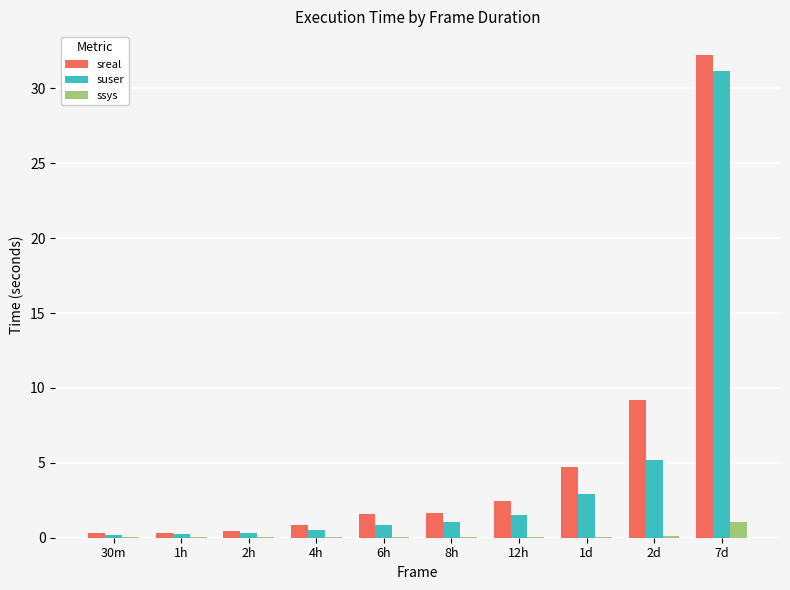

Between 8h and 7d, which series saw the biggest shift?

sreal